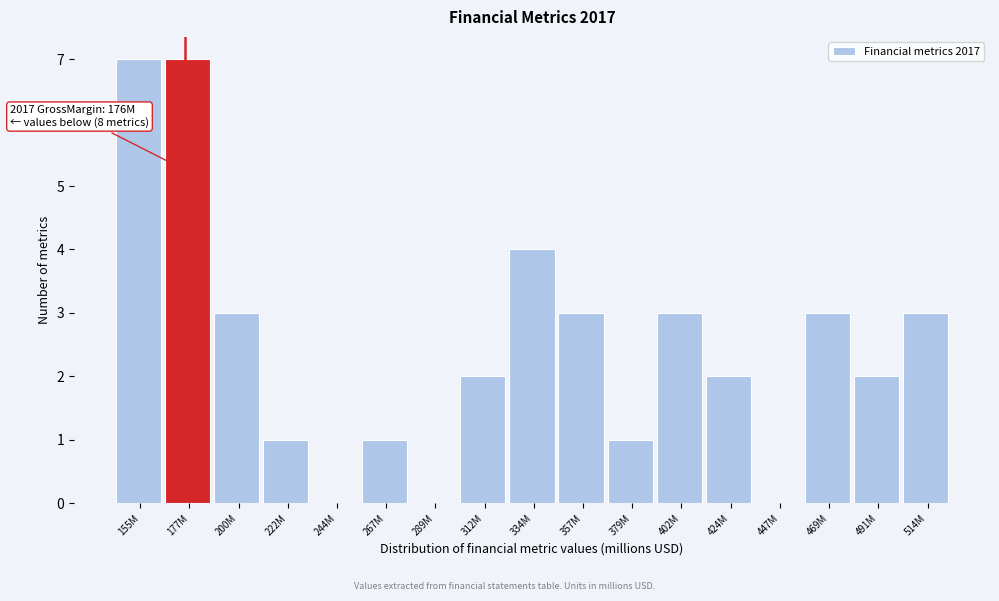

Reading left to right, what are all the values shown in this chart?

155M=7	177M=7	200M=3	222M=1	244M=0	267M=1	289M=0	312M=2	334M=4	357M=3	379M=1	402M=3	424M=2	447M=0	469M=3	491M=2	514M=3